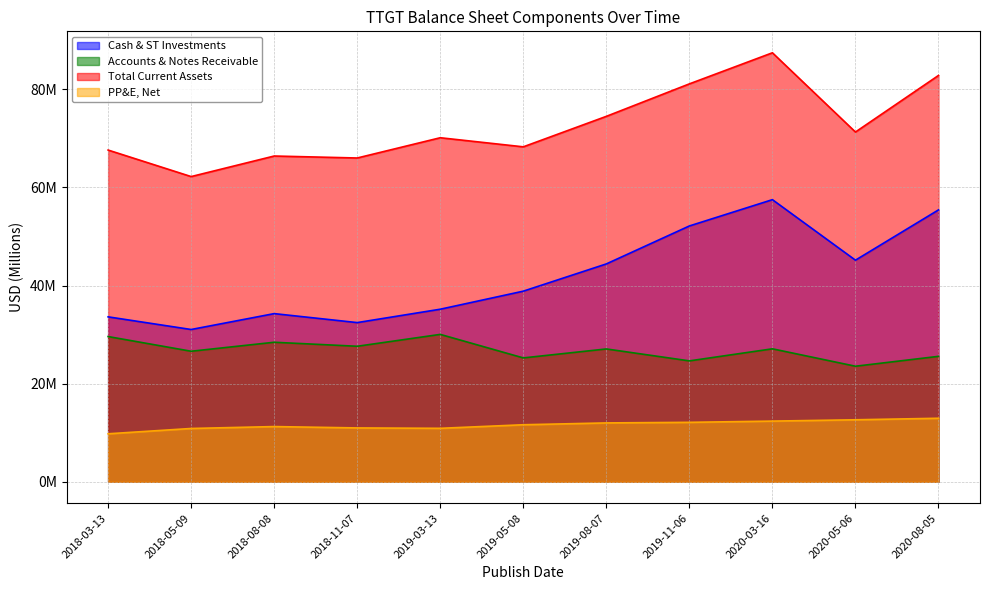

Where is the first local minimum for Cash & ST Investments?

2018-05-09